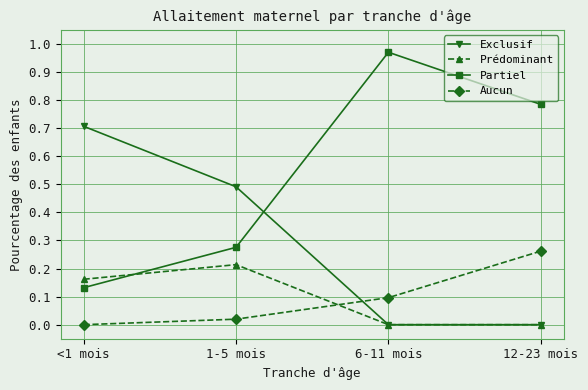

At which category does Partiel reach its first local peak?

6-11 mois